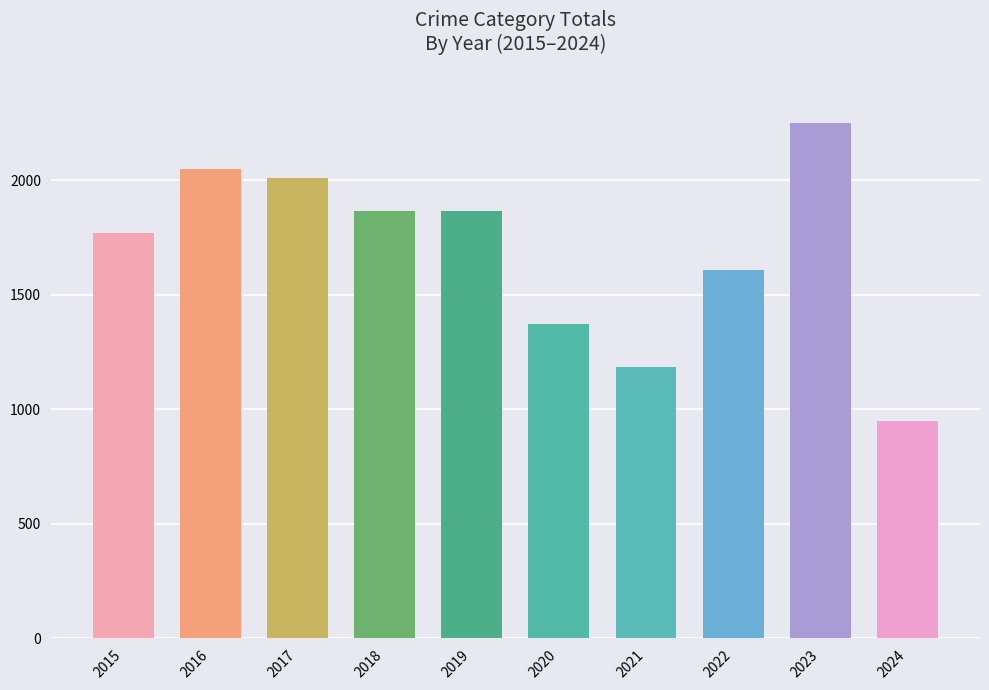

Which label corresponds to the largest value in the chart?

2023